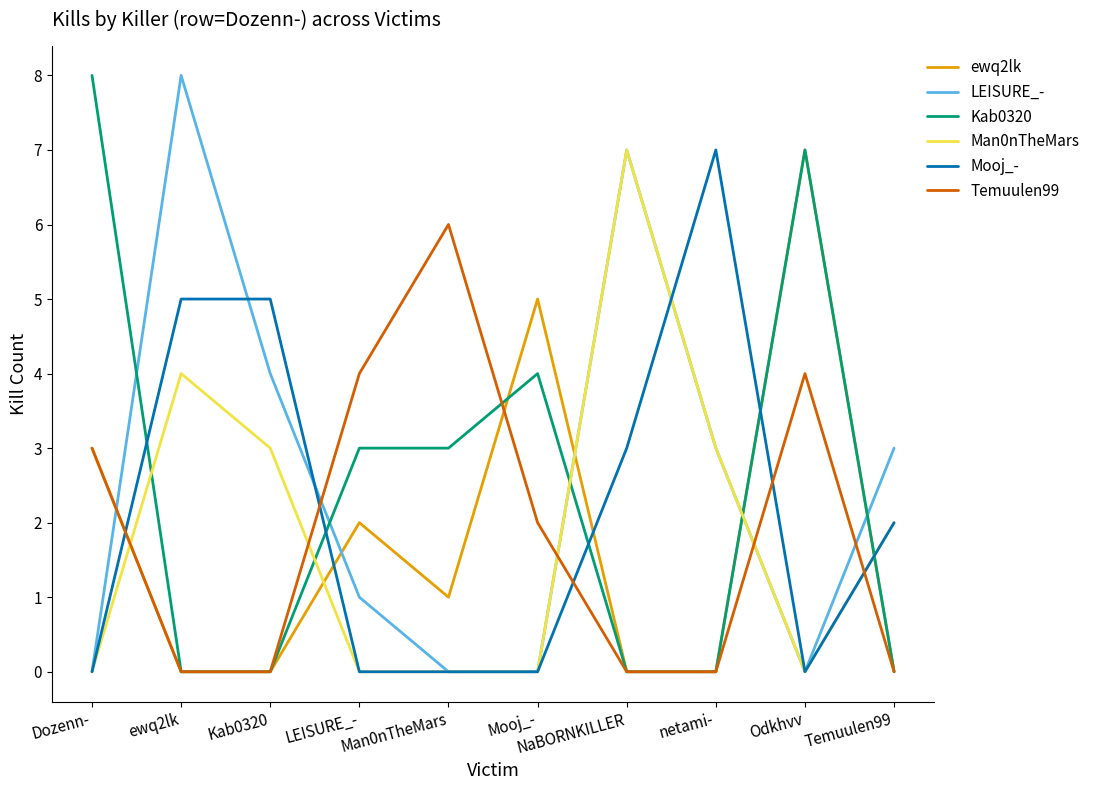

Where do Temuulen99 and LEISURE_- first cross each other?

Dozenn- and ewq2lk